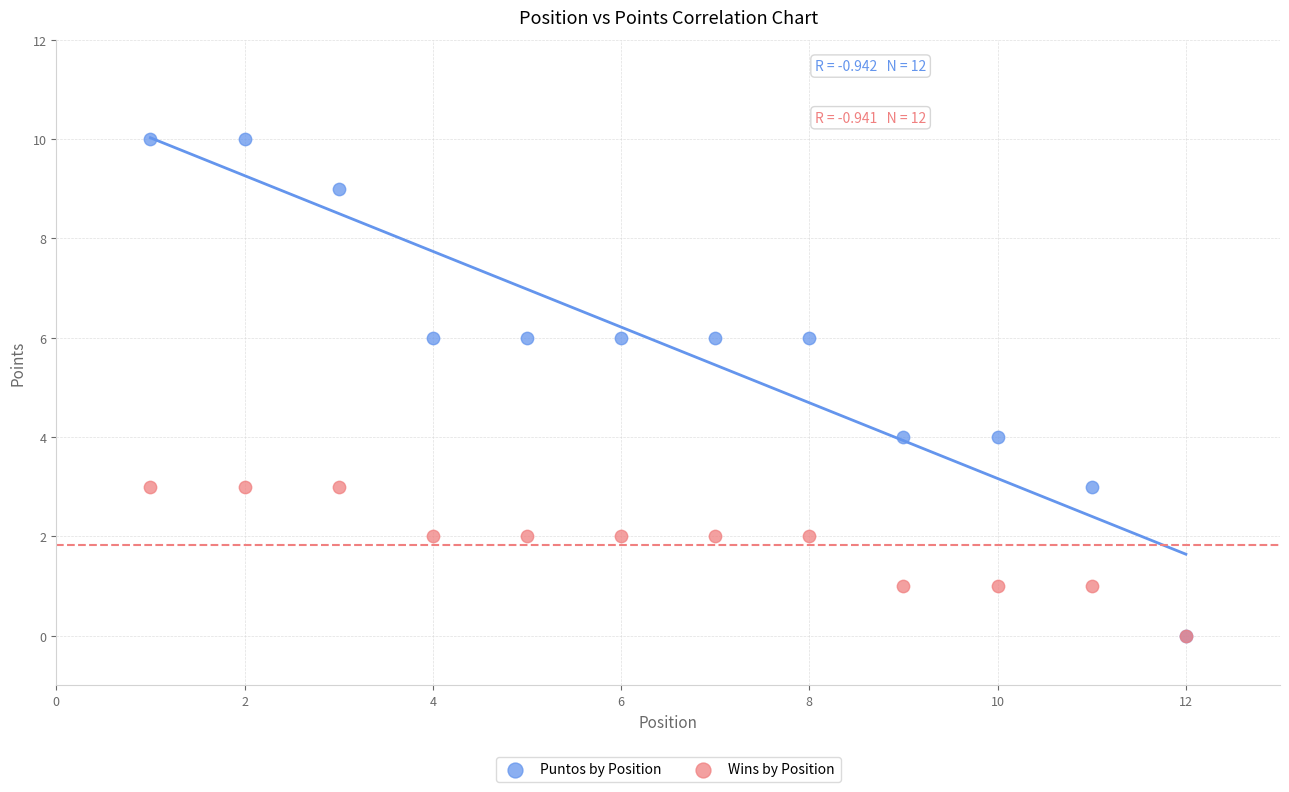

Which series contains the highest Y value?

Puntos by Position